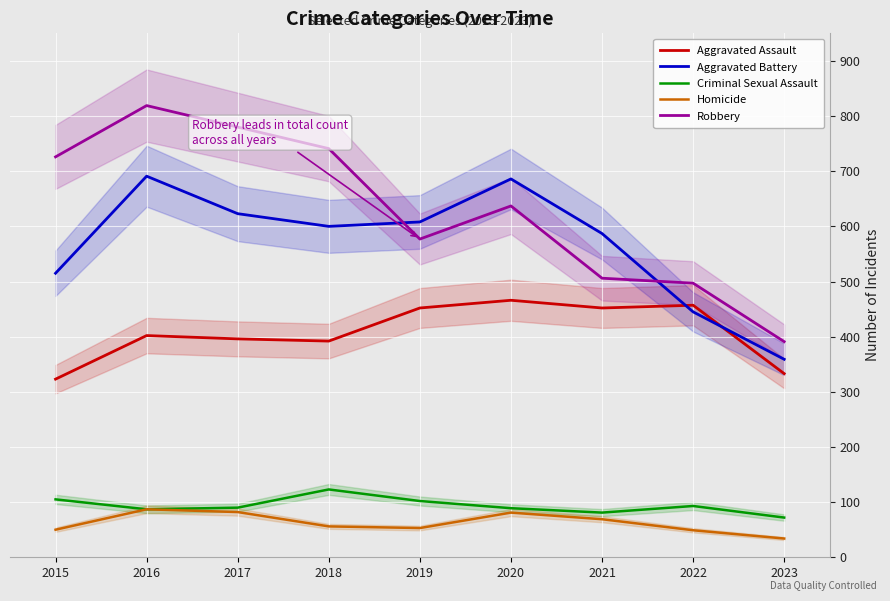

Rank the series at 2015 from lowest to highest value.

Homicide, Criminal Sexual Assault, Aggravated Assault, Aggravated Battery, Robbery